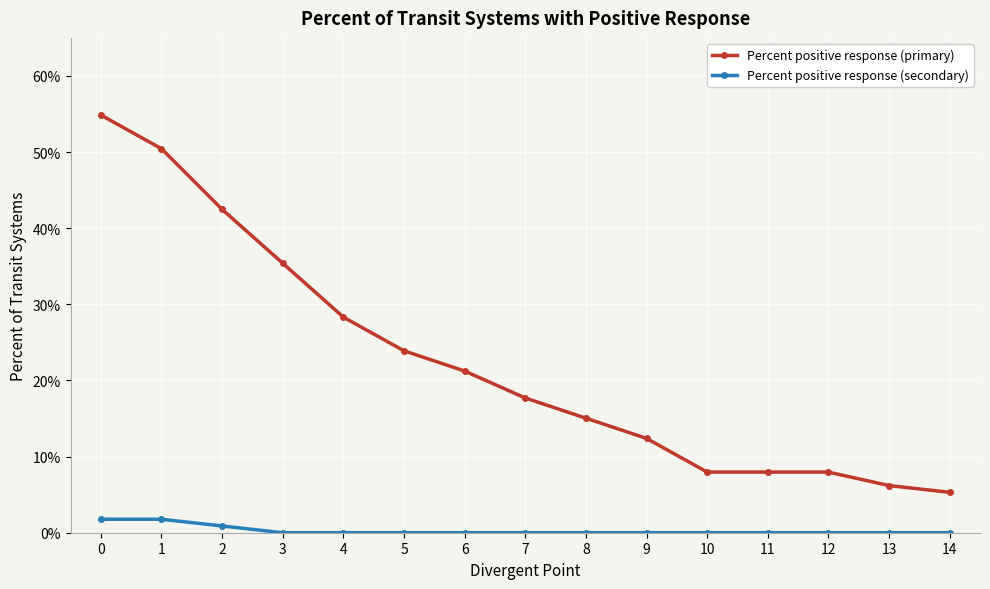

List the series in order of their peak value, lowest first.

Percent positive response (secondary), Percent positive response (primary)